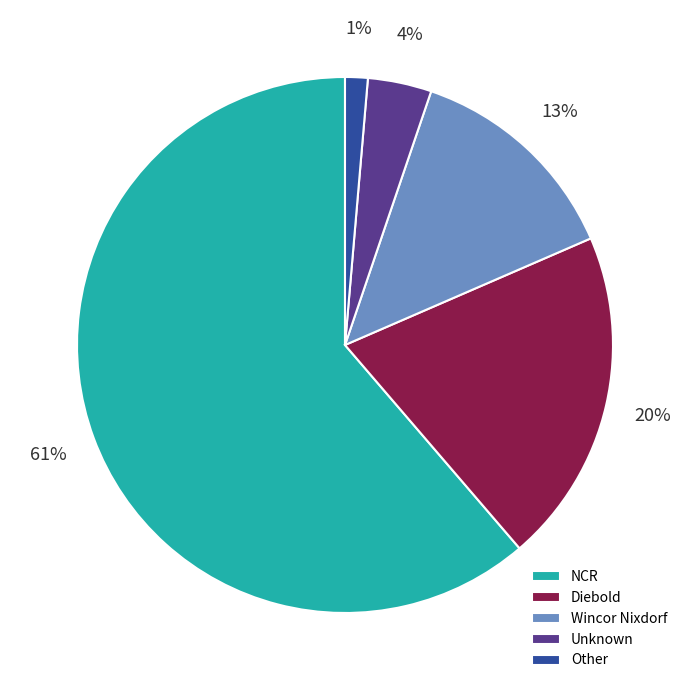

Which category has the smallest portion of the pie?

Other